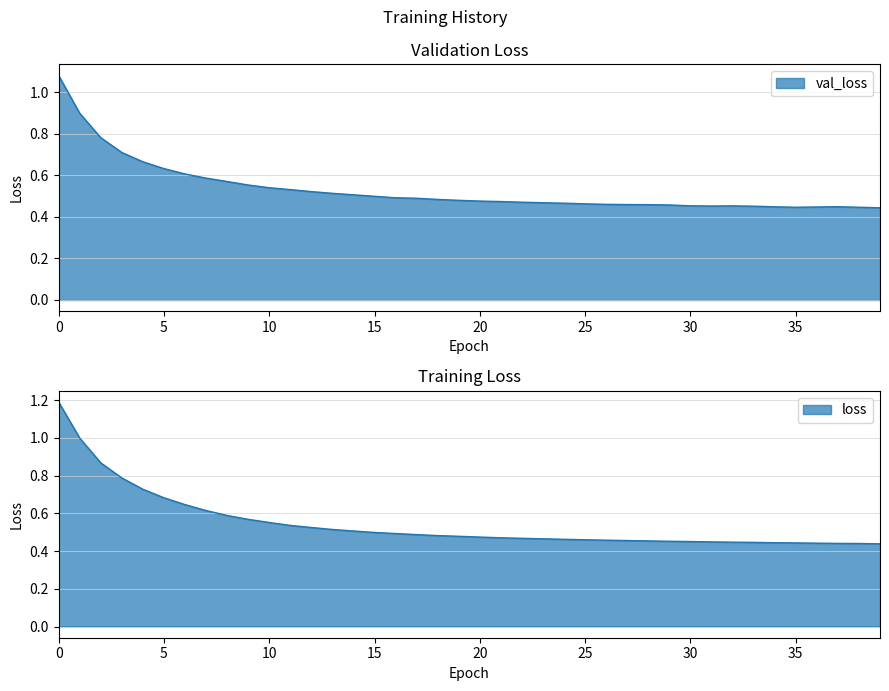

What is the greatest value displayed?

1.2